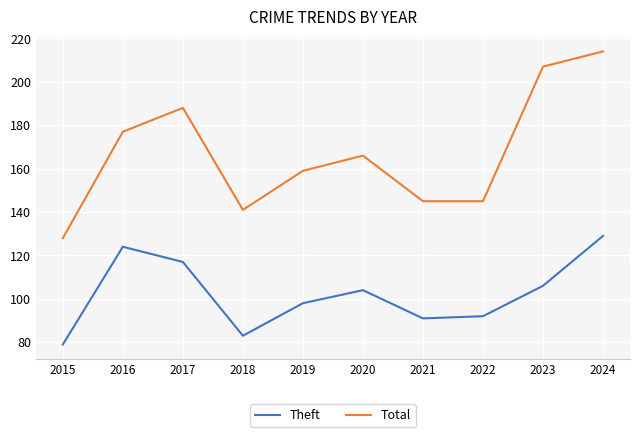

What is the sum of all Total values?

1670